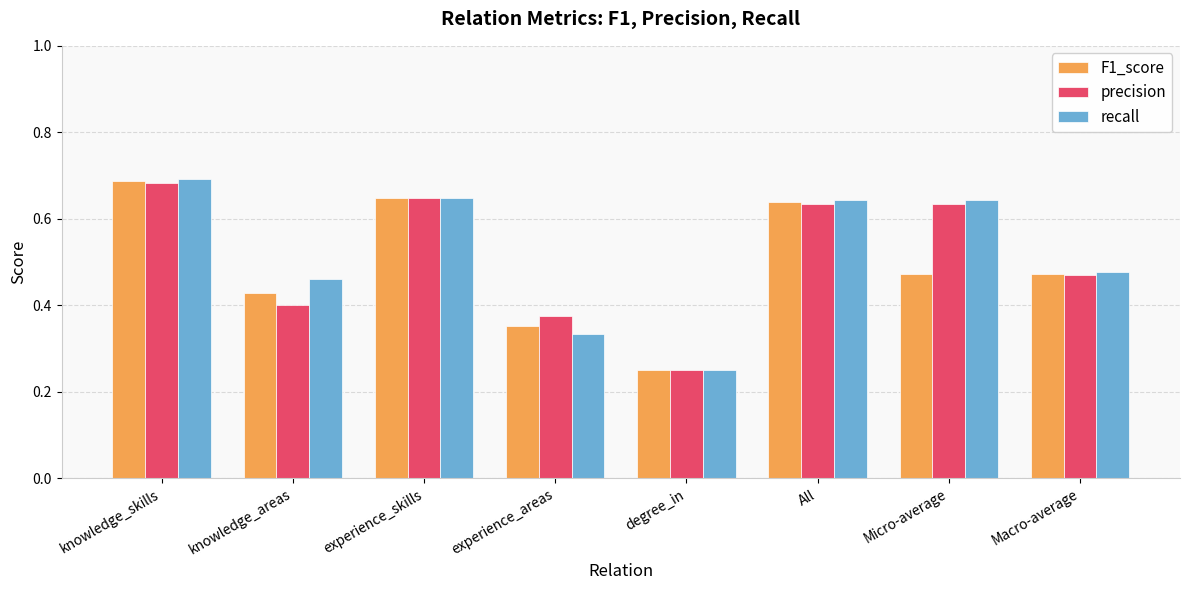

What are all the series names shown in the legend?

F1_score, precision, recall